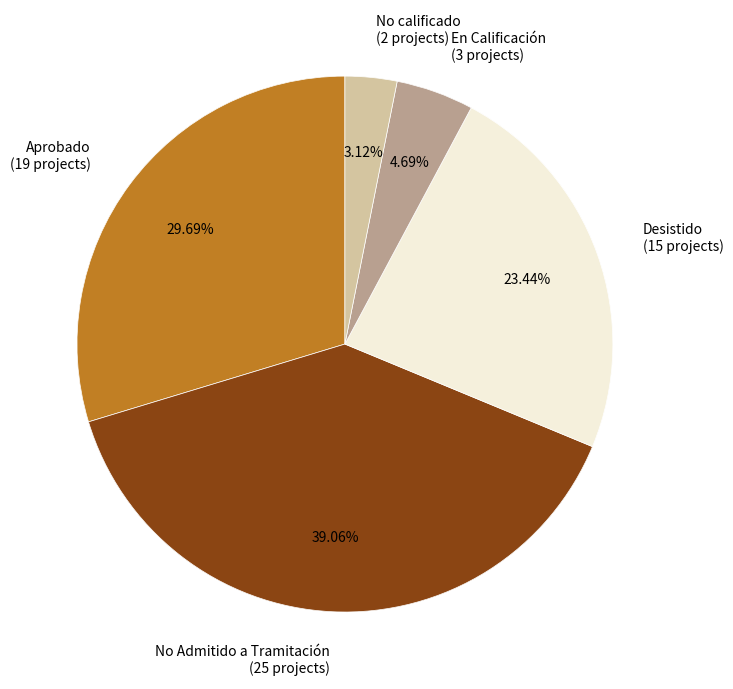

How many segments does this pie chart have?

2